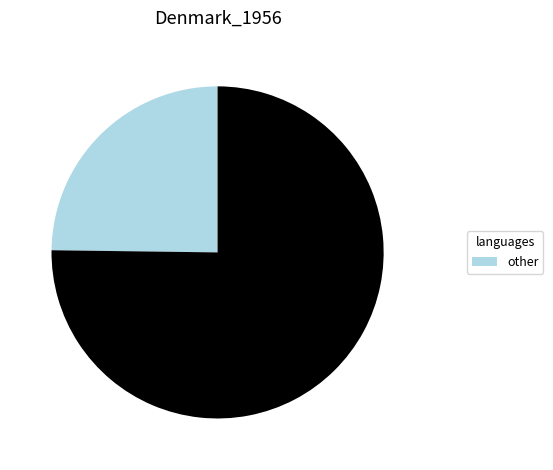

Is there any slice that represents more than half of the pie?

Yes